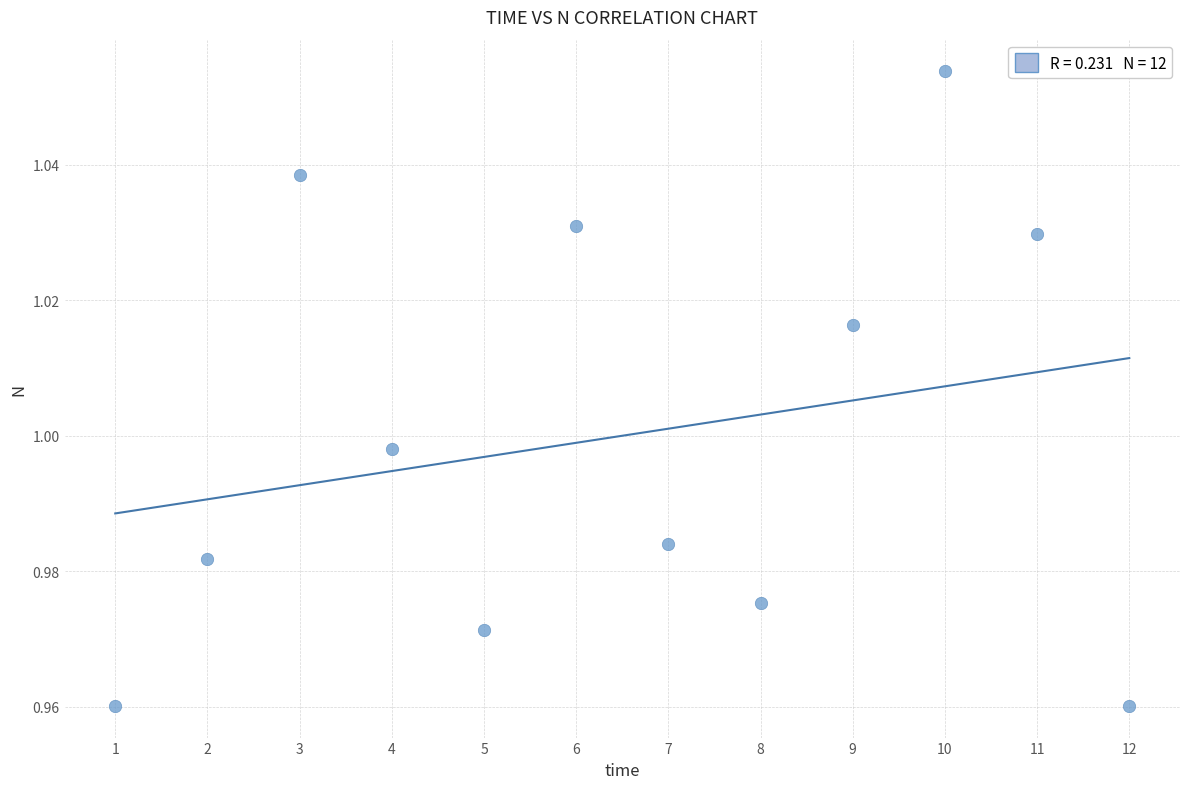

What is the range of X values (max minus min)?

11.0